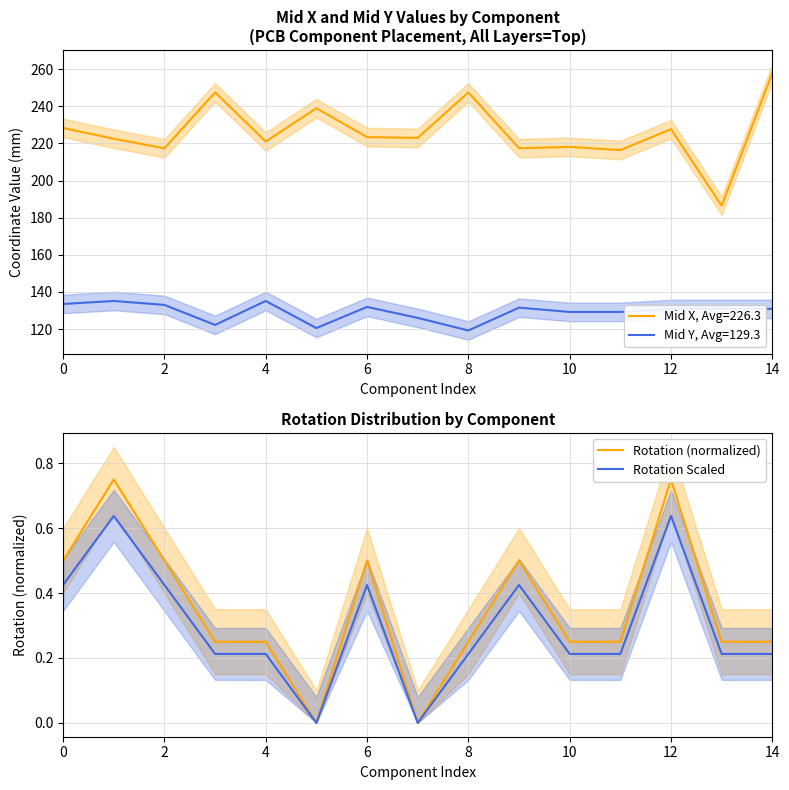

True or false: Rotation Scaled has a value of 0.1 at 14.

False